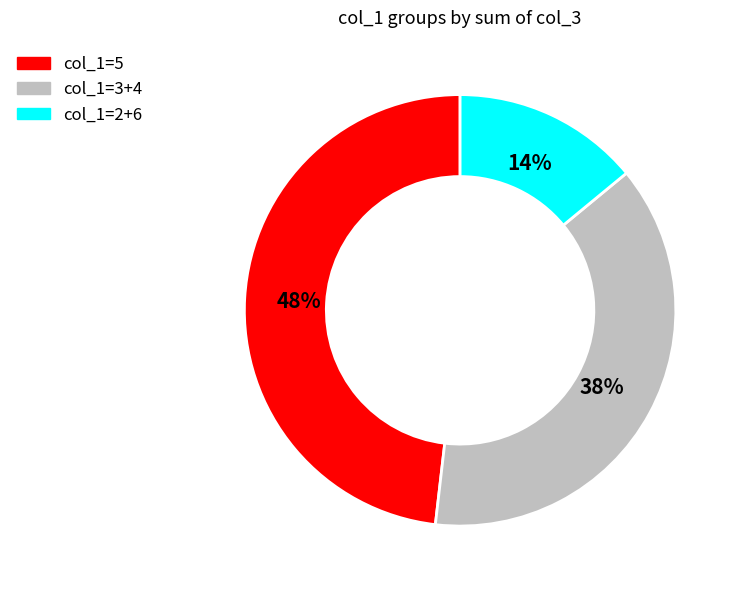

Is there a majority slice in this chart?

No